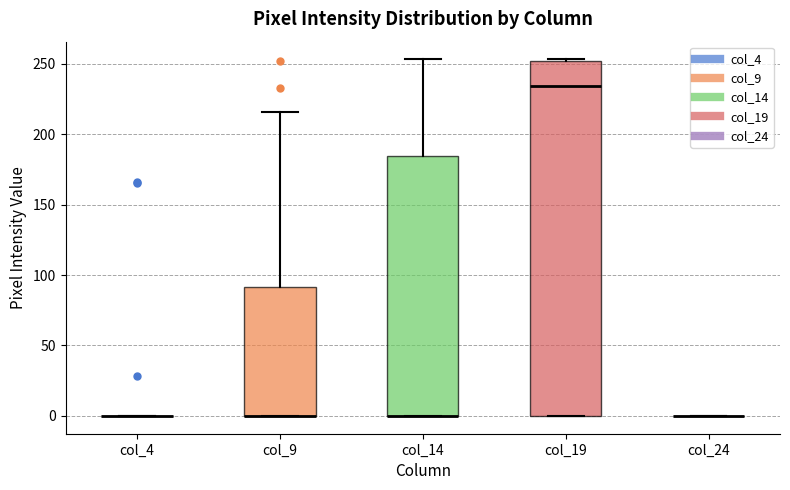

Reading left to right, read every box against the y-axis: the position of its median line, the range the box covers, and the ends of its whiskers. The values are not printed on the chart, so give them approximately, as read against the axis.

col_4: box collapsed to a line at 0, whiskers 0 to 0
col_9: median 0 (drawn on the box's lower edge), box 0 to 90, whiskers 0 to 215
col_14: median 0 (drawn on the box's lower edge), box 0 to 185, whiskers 0 to 255
col_19: median 235, box 0 to 250, whiskers 0 to 255
col_24: box collapsed to a line at 0, whiskers 0 to 0